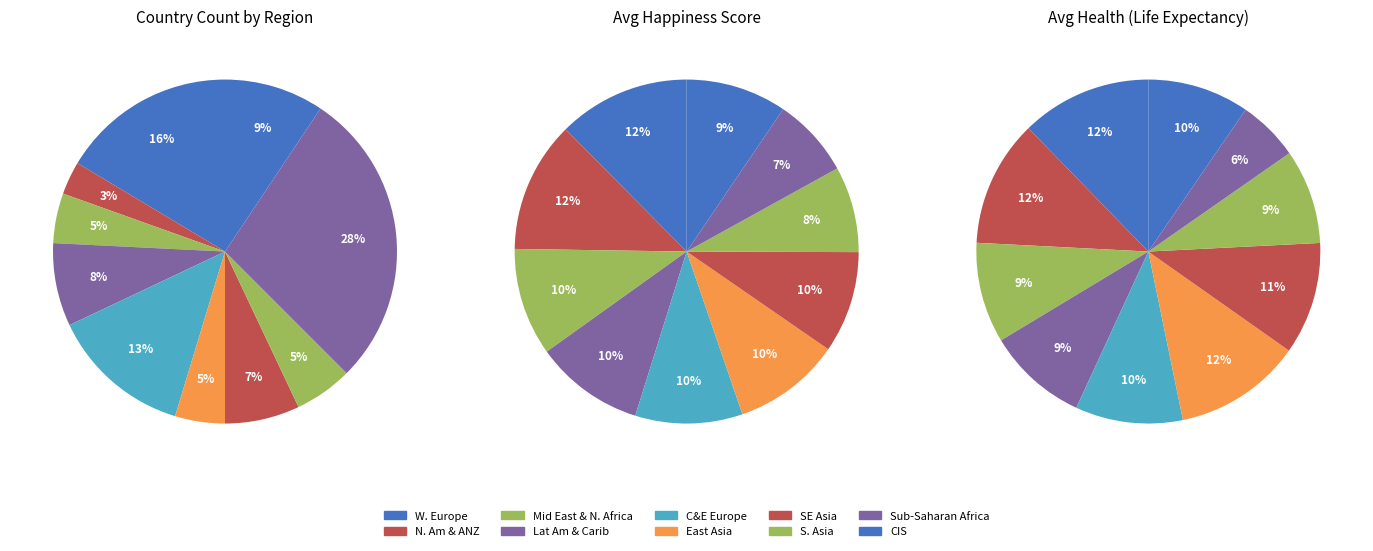

What percentage is the East Asia slice, to the nearest percent?

5%